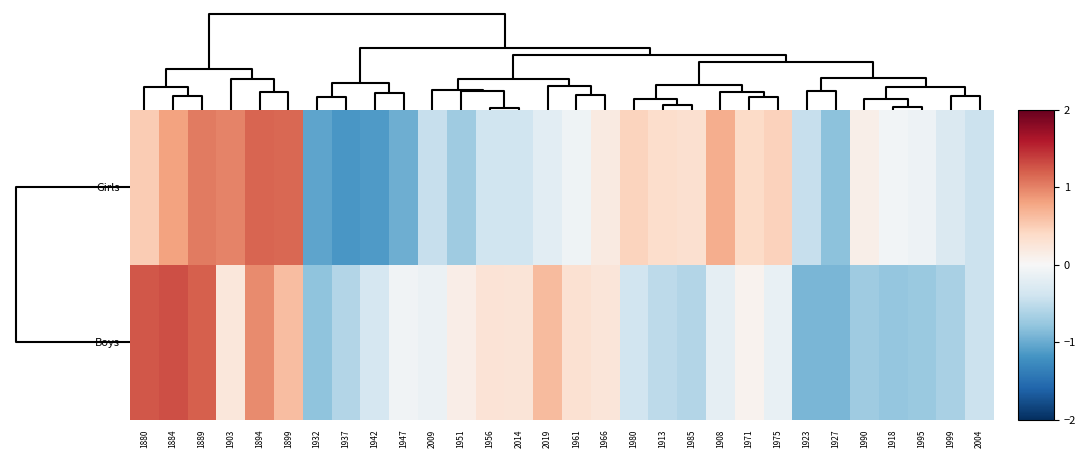

Reading left to right, what are all the values shown in this chart?

Girls: 1880=0.5	1884=0.8	1889=1.0	1903=1.0	1894=1.2	1899=1.1	1932=-1.1	1937=-1.2	1942=-1.1	1947=-1.0	2009=-0.5	1951=-0.7	1956=-0.4	2014=-0.4	2019=-0.2	1961=-0.1	1966=0.2	1980=0.4	1913=0.4	1985=0.3	1908=0.7	1971=0.4	1975=0.5	1923=-0.5	1927=-0.8	1990=0.1	1918=-0.1	1995=-0.1	1999=-0.3	2004=-0.4
Boys: 1880=1.2	1884=1.3	1889=1.2	1903=0.2	1894=1.0	1899=0.6	1932=-0.8	1937=-0.6	1942=-0.3	1947=-0.1	2009=-0.1	1951=0.1	1956=0.3	2014=0.3	2019=0.6	1961=0.3	1966=0.2	1980=-0.4	1913=-0.5	1985=-0.6	1908=-0.2	1971=0.1	1975=-0.1	1923=-0.9	1927=-0.9	1990=-0.7	1918=-0.8	1995=-0.7	1999=-0.6	2004=-0.4